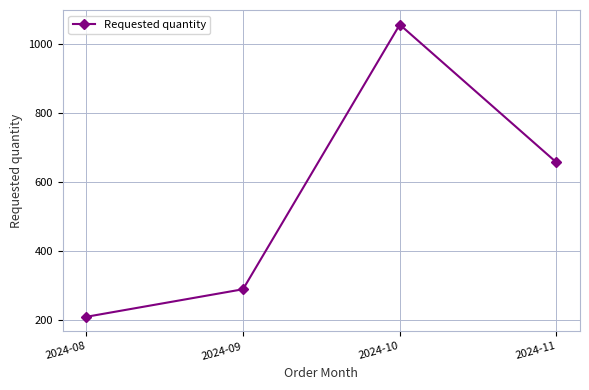

Reading left to right, transcribe all the data shown in this chart.

2024-08=208	2024-09=288	2024-10=1056	2024-11=656